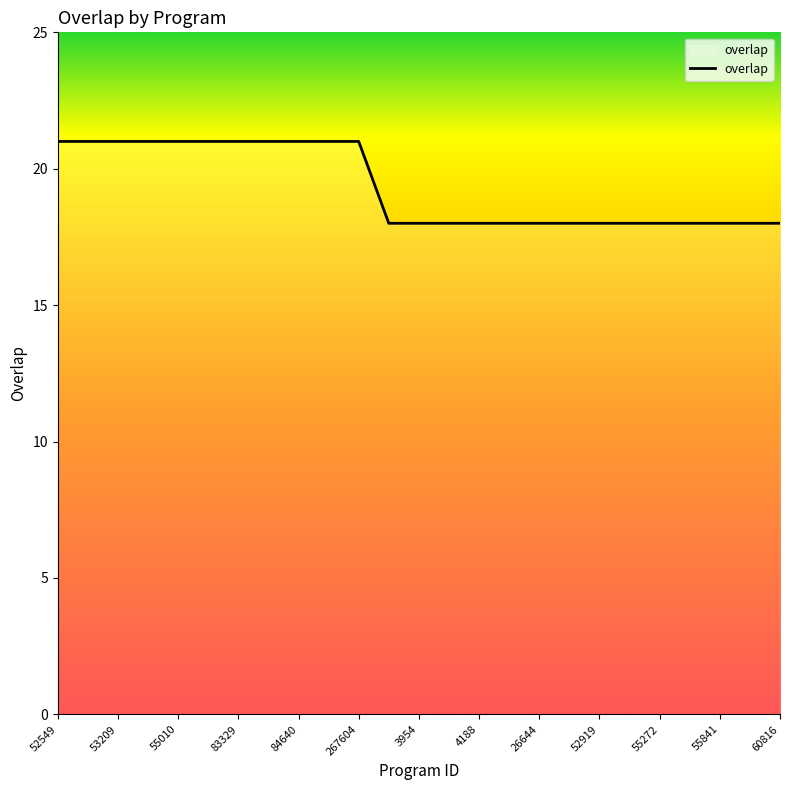

What is the maximum value shown in the chart?

21